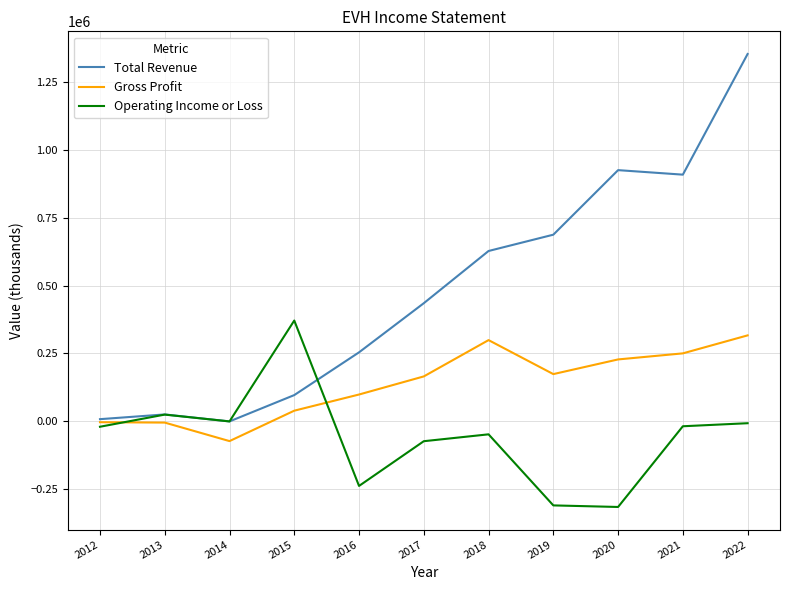

Does the chart display data point markers on the line(s)?

No